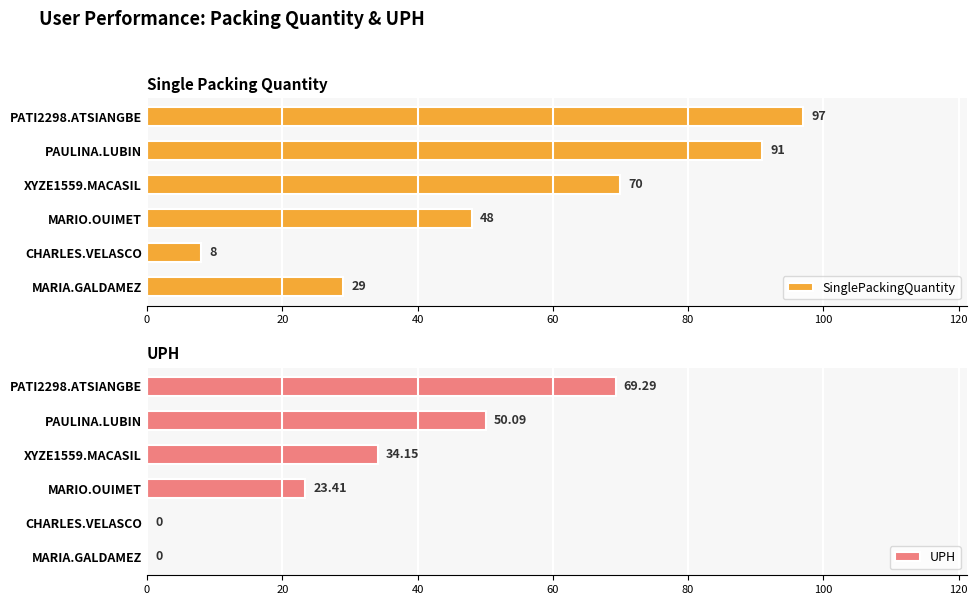

Where is SinglePackingQuantity nearest to the value 52?

MARIO.OUIMET